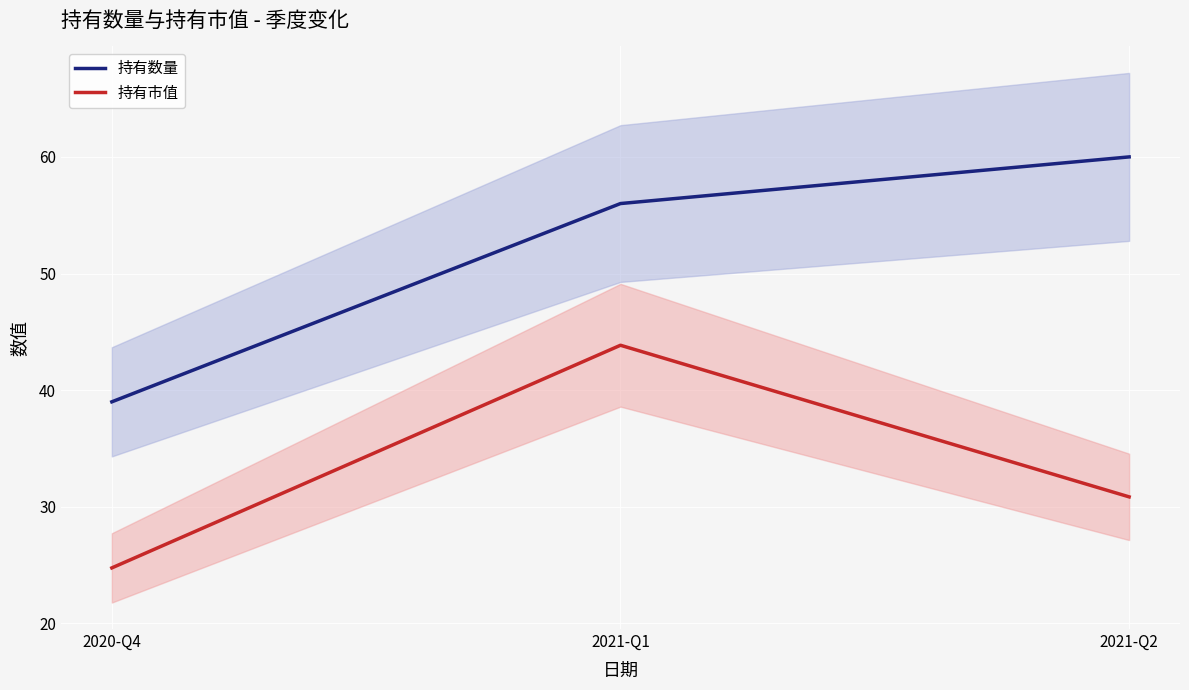

What is the total value across all series at 2021-Q2?

90.8